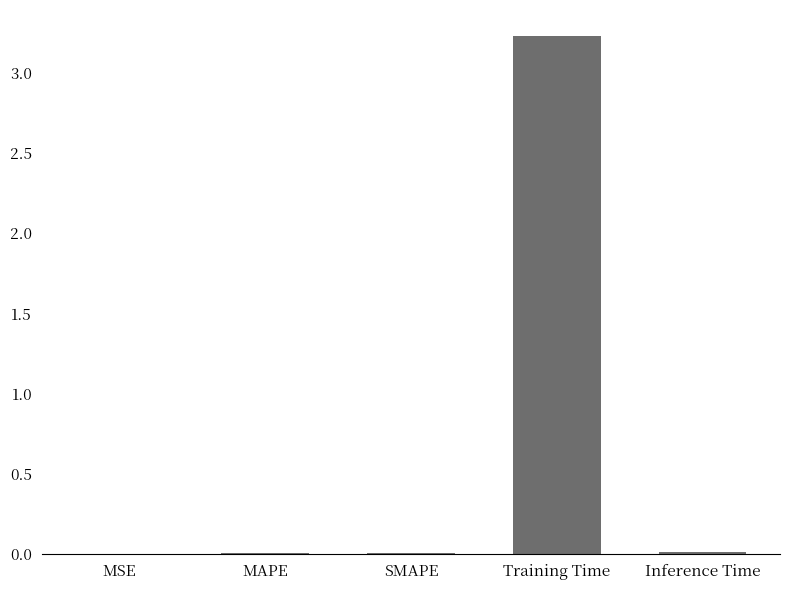

What is the greatest value displayed?

3.2